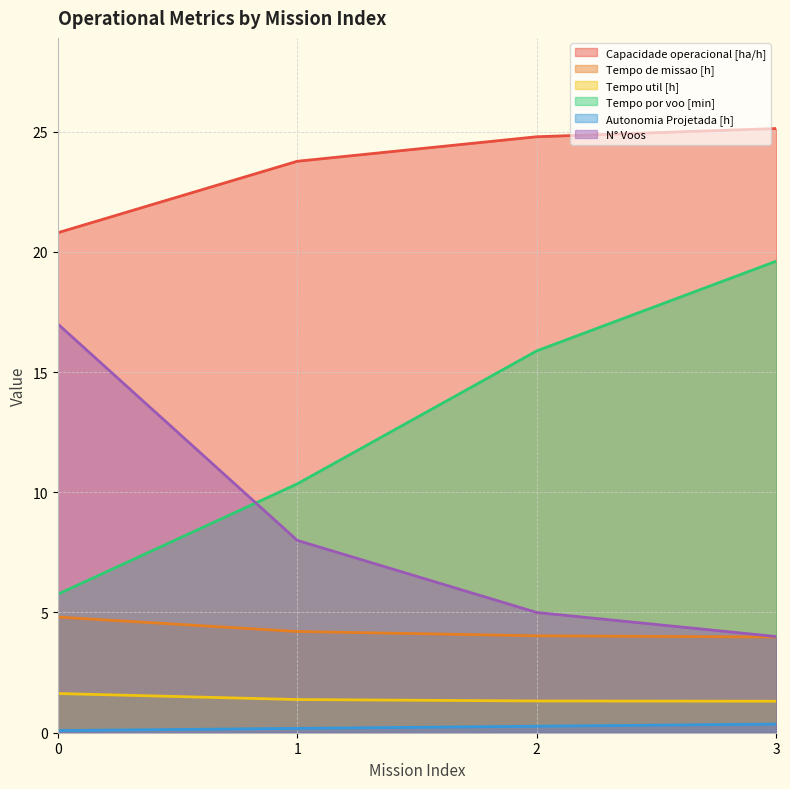

At how many categories does at least one series exceed 15?

4